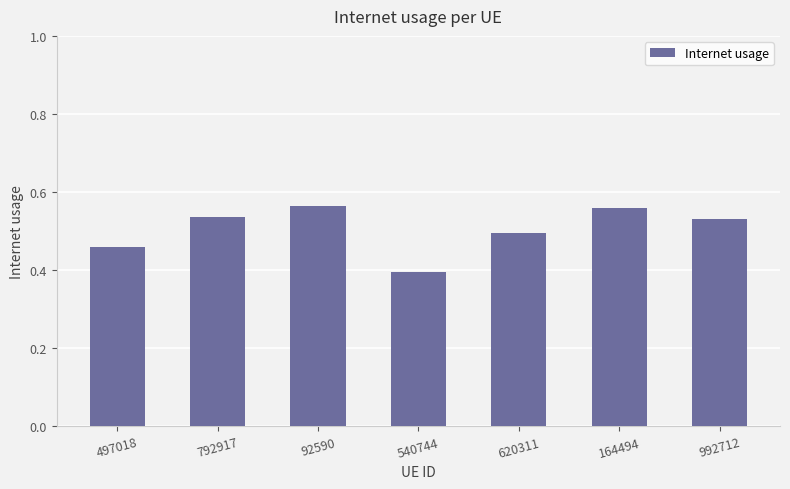

Which category has the lowest value across all series?

540744